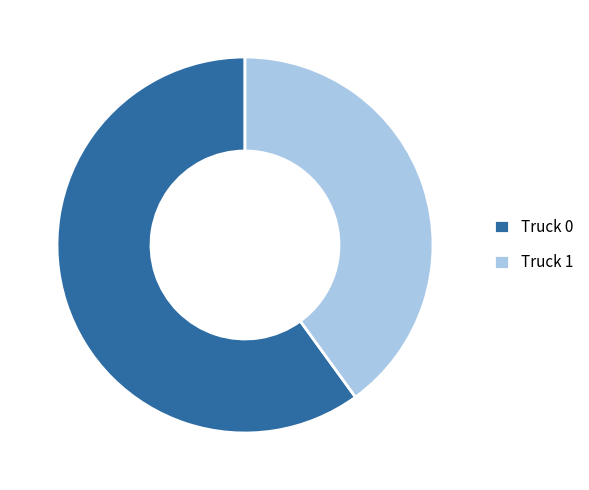

How many slices are in this pie chart?

2